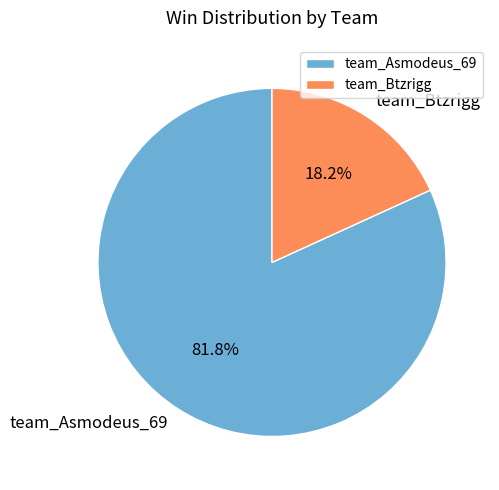

How many segments does this pie chart have?

2